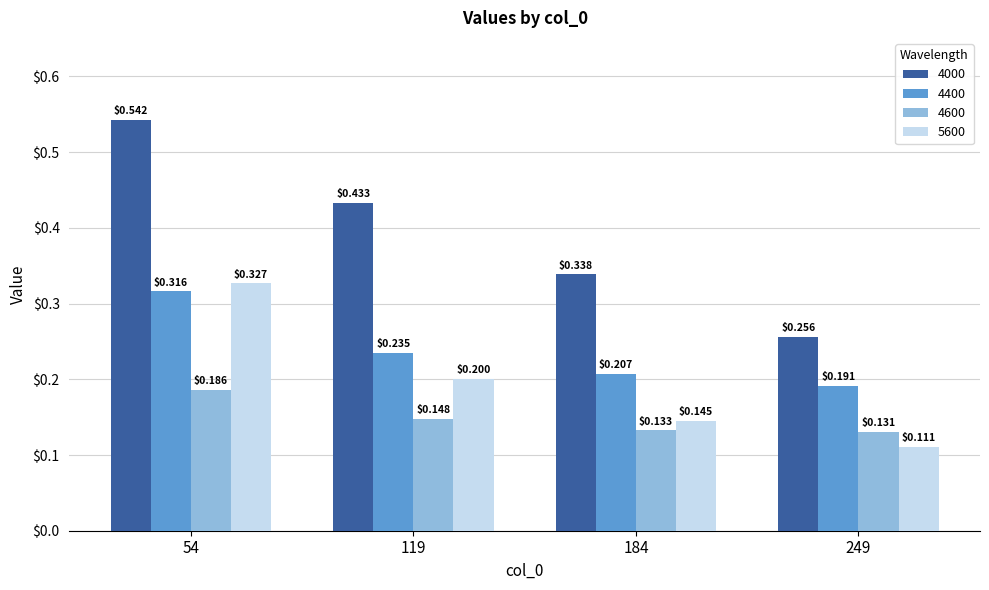

List the labels in order of 4000 value, largest first.

54, 119, 184, 249